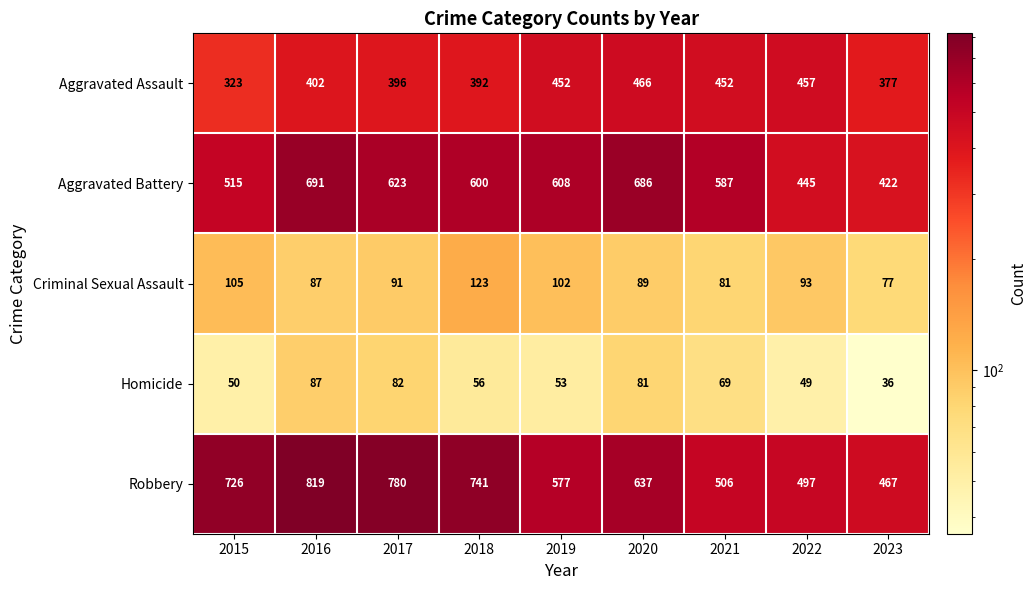

Is it true that Aggravated Battery equals 948 at 2016?

False